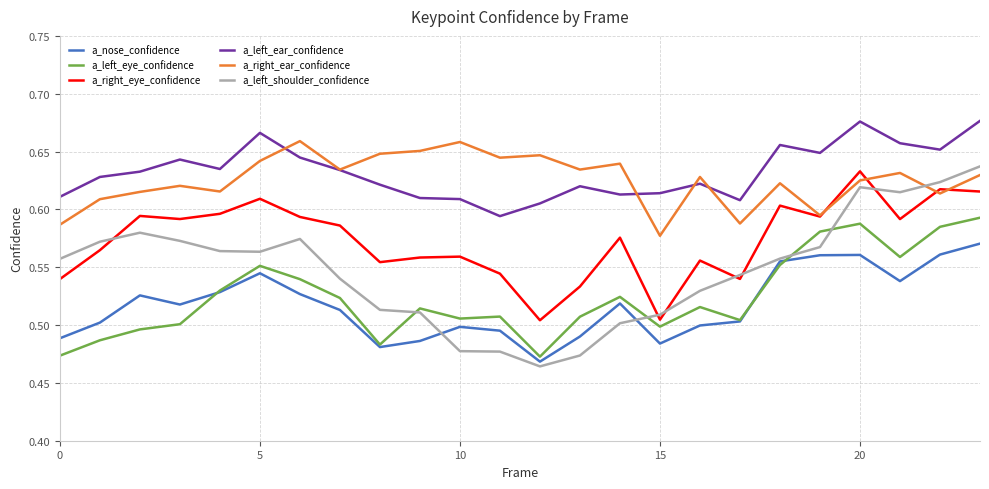

What is the sum of all a_right_ear_confidence values?

15.0